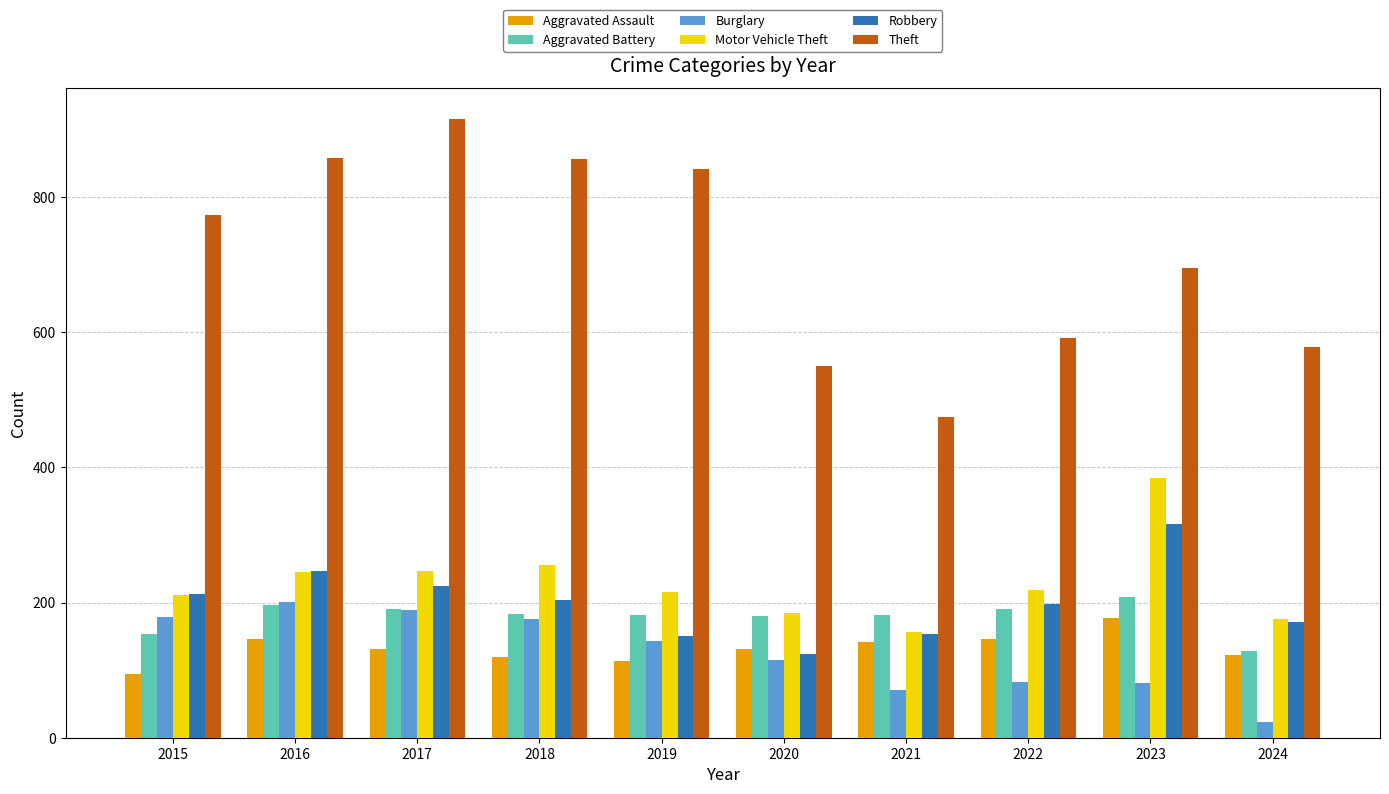

The Motor Vehicle Theft series shows 351 at 2017. True or false?

False